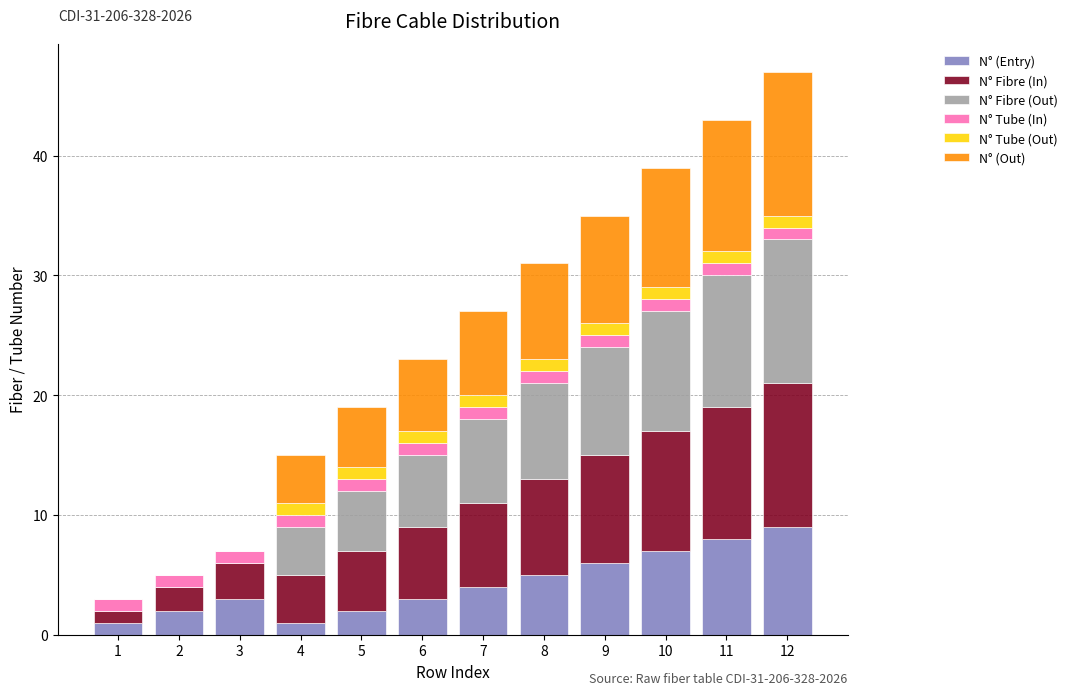

The value of N° (Entry) at 3 is 3. True or false?

True